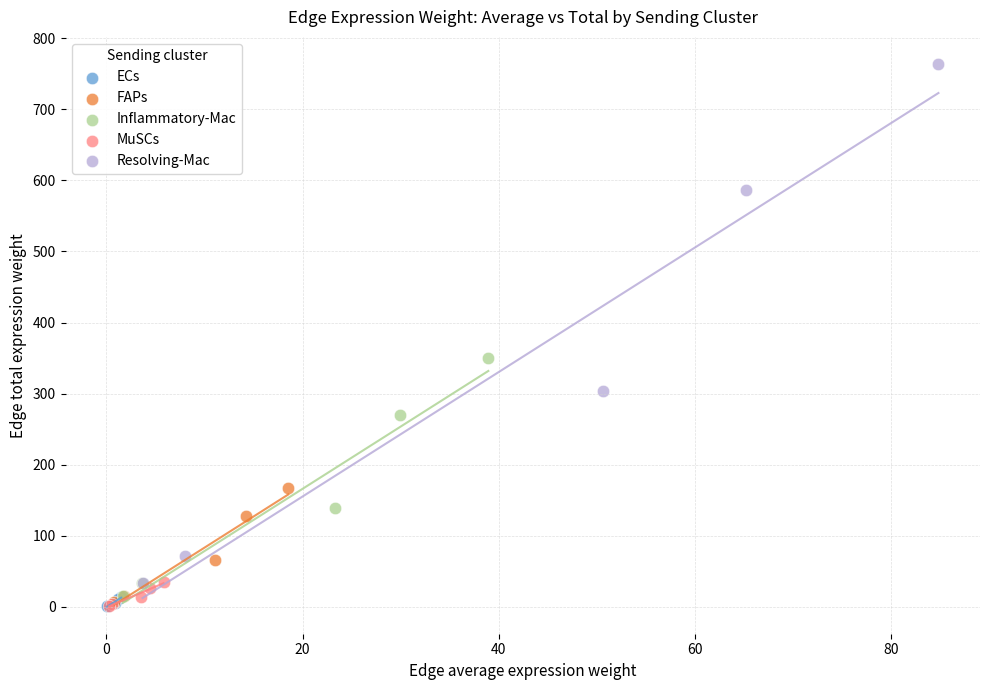

Which series has the largest Y range (max minus min)?

Resolving-Mac